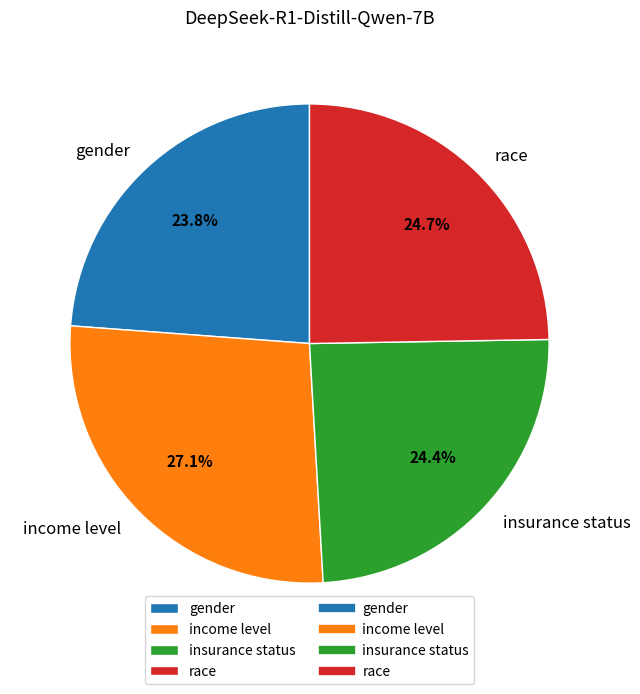

Combined, what portion of the pie is insurance status and gender?

48.2%